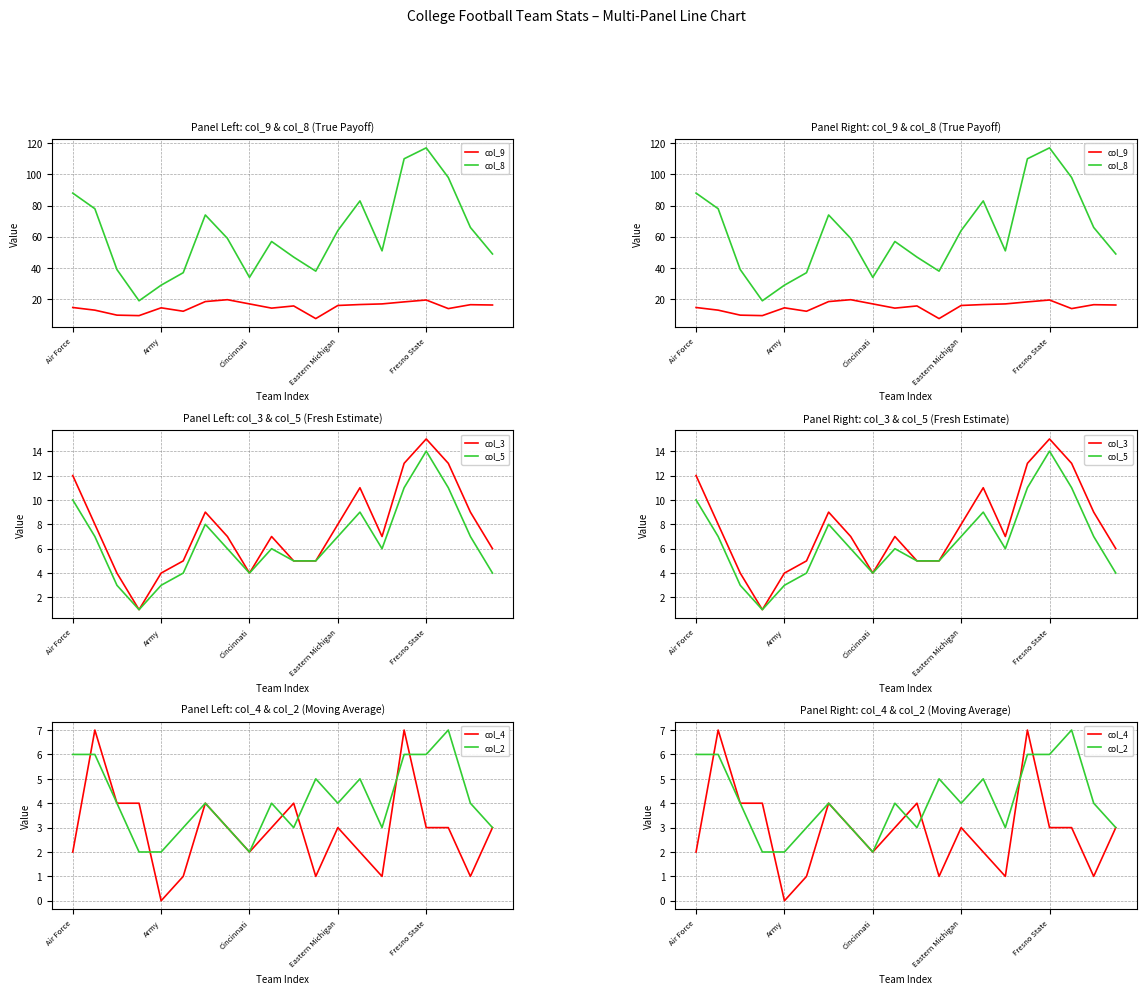

Rank the series at 11 from lowest to highest value.

col_4, col_3, col_5, col_2, col_9, col_8